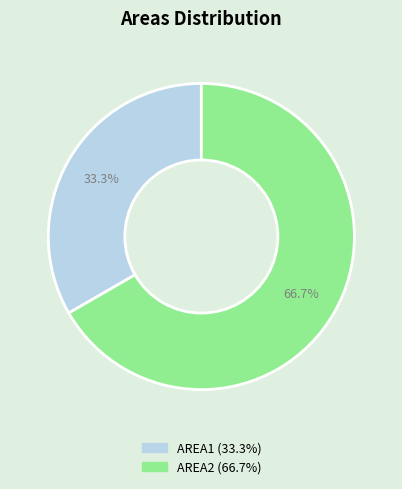

True or false: AREA1 accounts for 39% of the total.

False